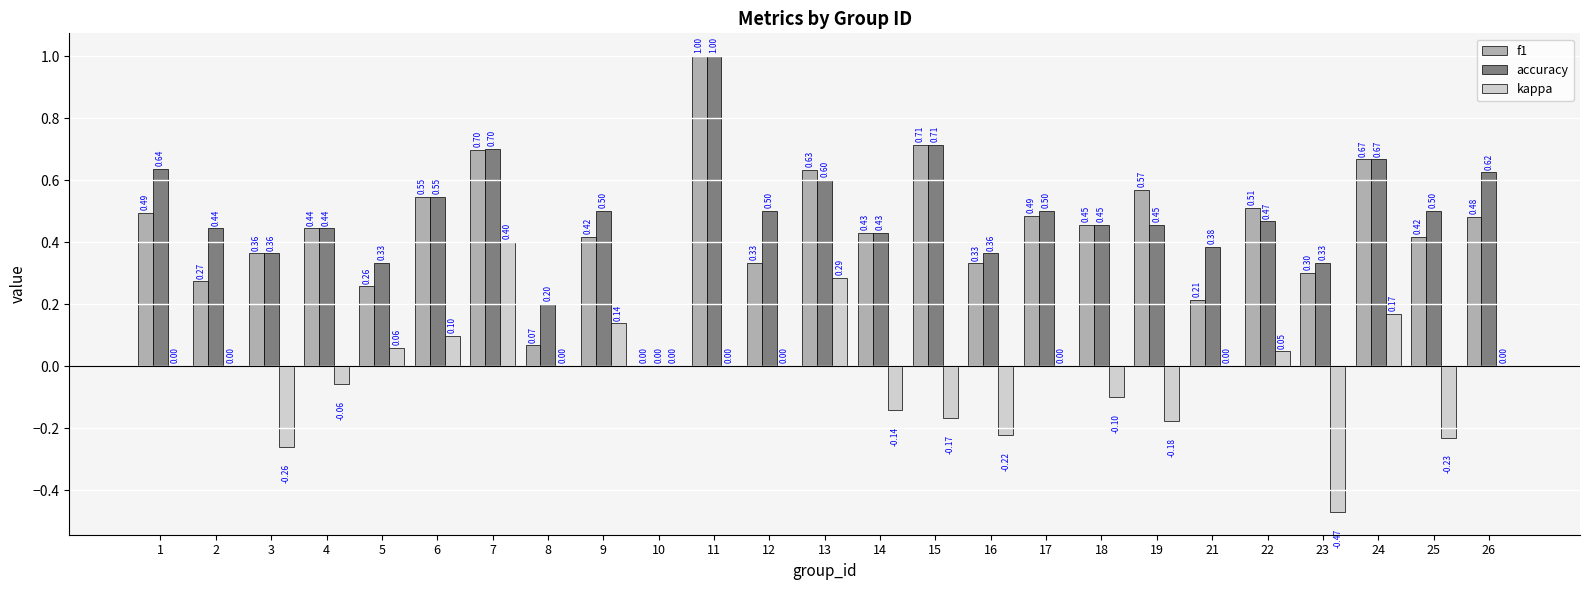

Which series has the largest total across all categories?

accuracy